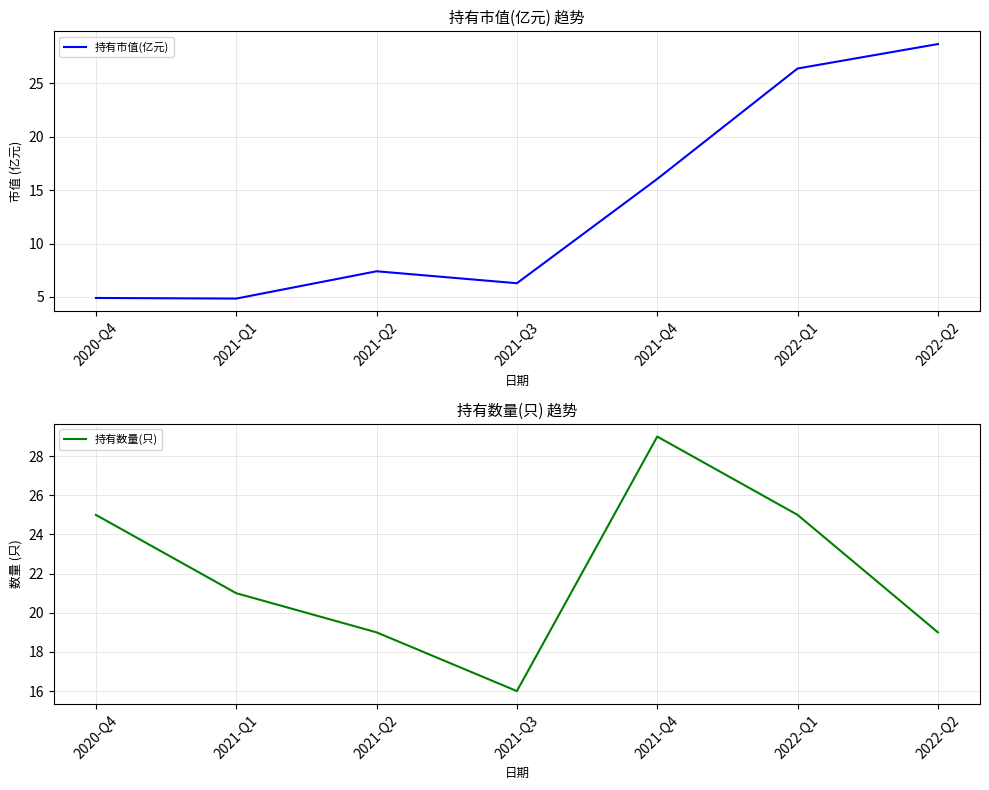

At how many categories does at least one series exceed 21?

4